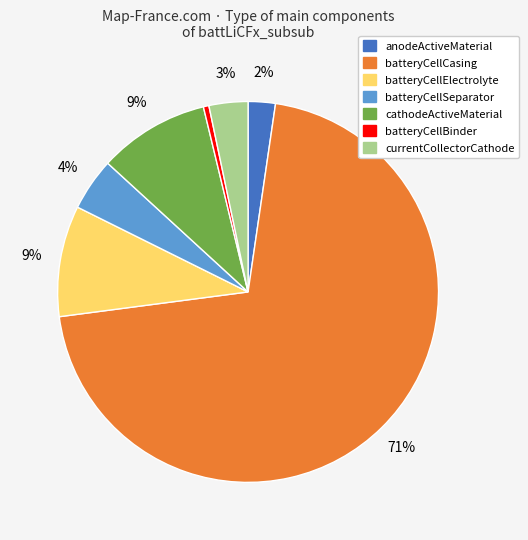

Which slice represents more than half of the pie?

batteryCellCasing